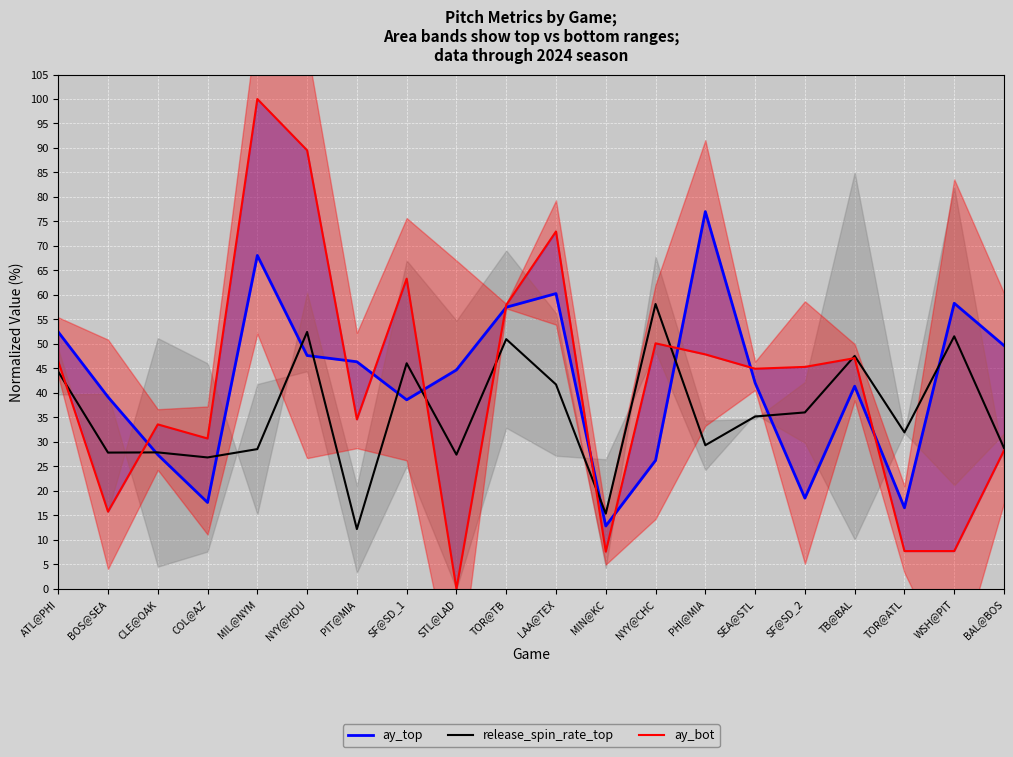

At which label is ay_bot closest to 50?

NYY@CHC